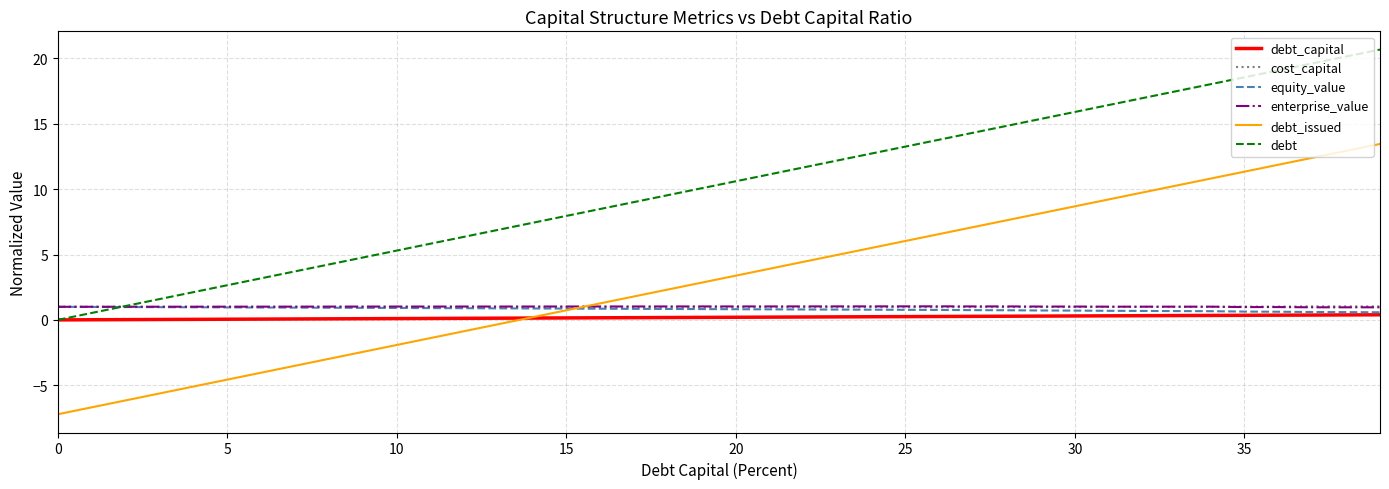

Which series has the largest total across all categories?

debt